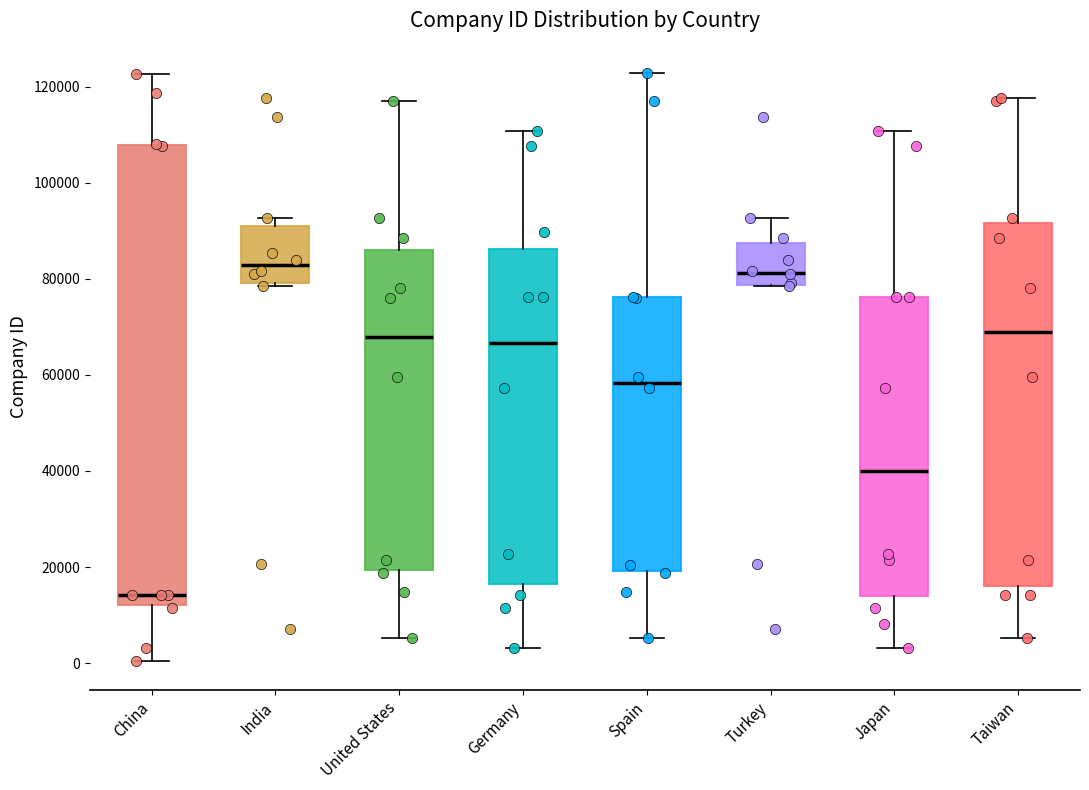

Reading left to right, transcribe this box plot: for each box, give where its median line is, the range the box spans, and where its two whiskers end, as read against the y-axis. The values are not printed on the chart, so give them approximately, as read against the axis.

China: median 14000, box 12000 to 108000, whiskers 0 to 122000
India: median 82000, box 80000 to 90000, whiskers 78000 to 92000
United States: median 68000, box 20000 to 86000, whiskers 6000 to 116000
Germany: median 66000, box 16000 to 86000, whiskers 4000 to 110000
Spain: median 58000, box 20000 to 76000, whiskers 6000 to 122000
Turkey: median 82000, box 78000 to 88000, whiskers 78000 to 92000
Japan: median 40000, box 14000 to 76000, whiskers 4000 to 110000
Taiwan: median 68000, box 16000 to 92000, whiskers 6000 to 118000